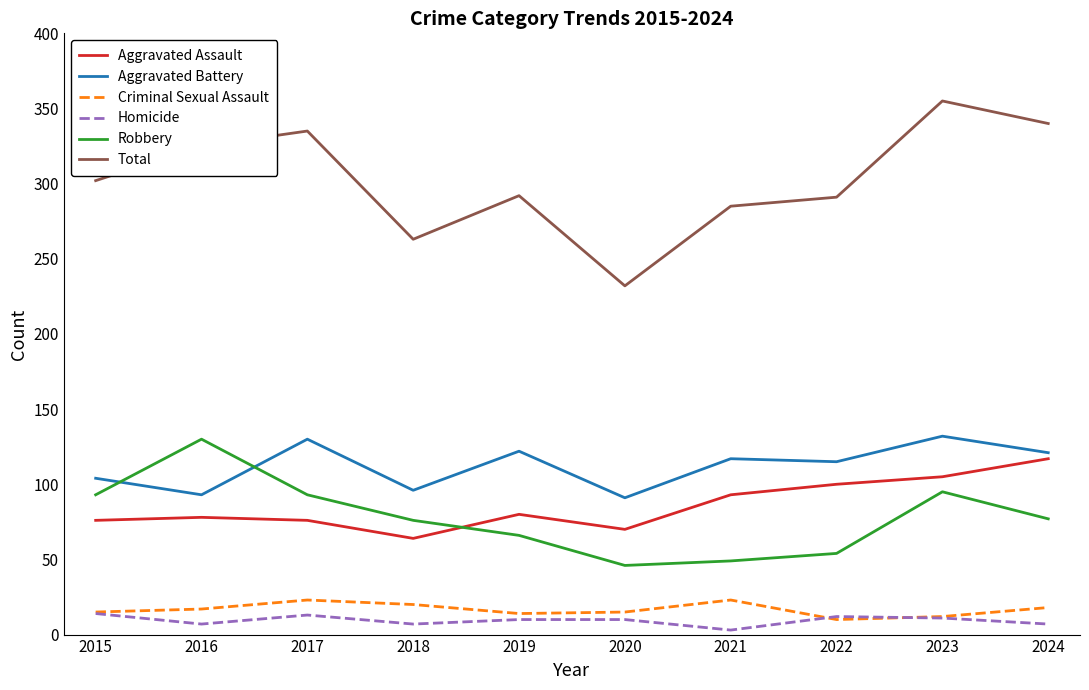

Which series changed the most between 2015 and 2020?

Total